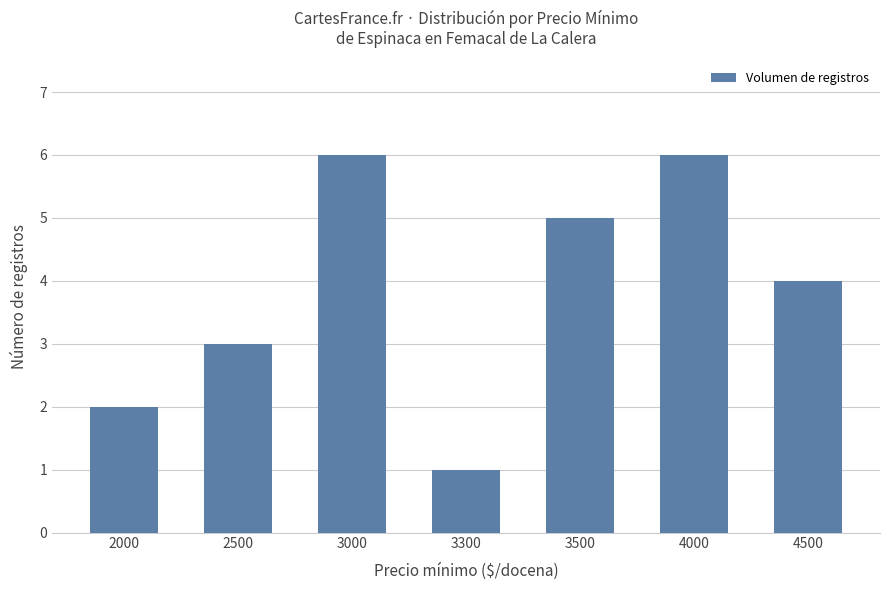

At which label is the value closest to 3?

2500